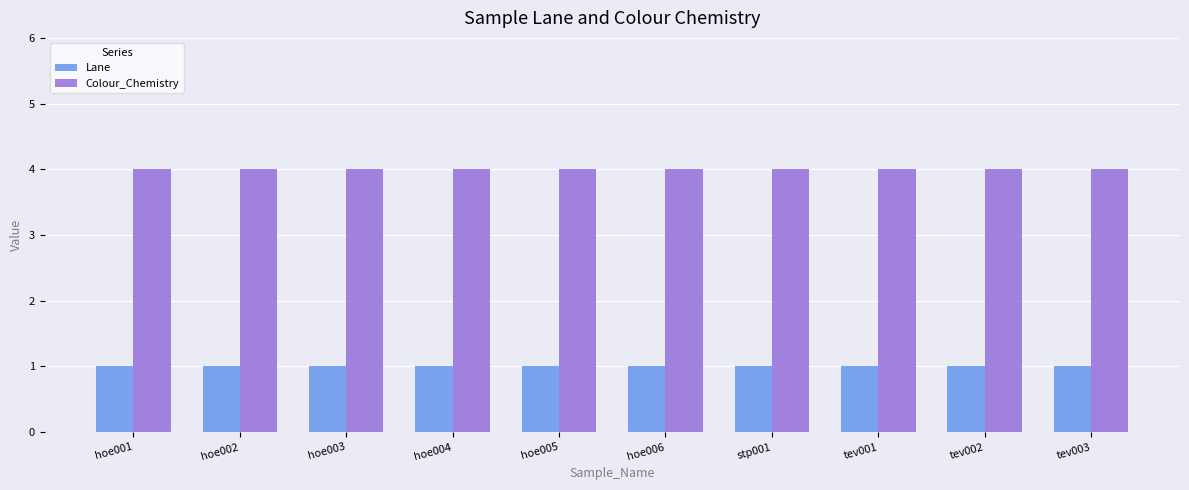

Reading left to right, transcribe all the data shown in this chart.

Lane: hoe001=1	hoe002=1	hoe003=1	hoe004=1	hoe005=1	hoe006=1	stp001=1	tev001=1	tev002=1	tev003=1
Colour_Chemistry: hoe001=4	hoe002=4	hoe003=4	hoe004=4	hoe005=4	hoe006=4	stp001=4	tev001=4	tev002=4	tev003=4